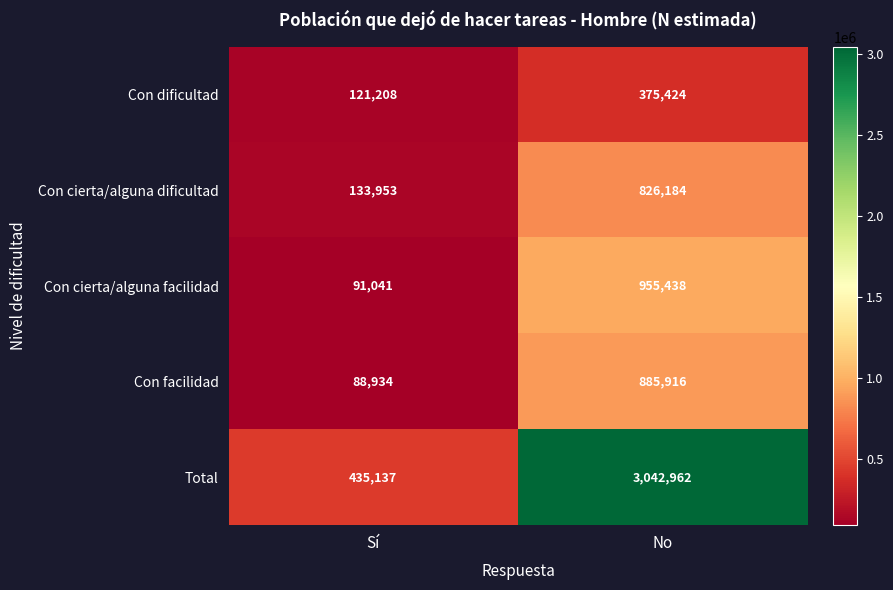

Reading left to right, list all the values displayed in this chart.

Con dificultad: 121208	375424
Con cierta/alguna dificultad: 133953	826184
Con cierta/alguna facilidad: 91041	955438
Con facilidad: 88934	885916
Total: 435137	3042962